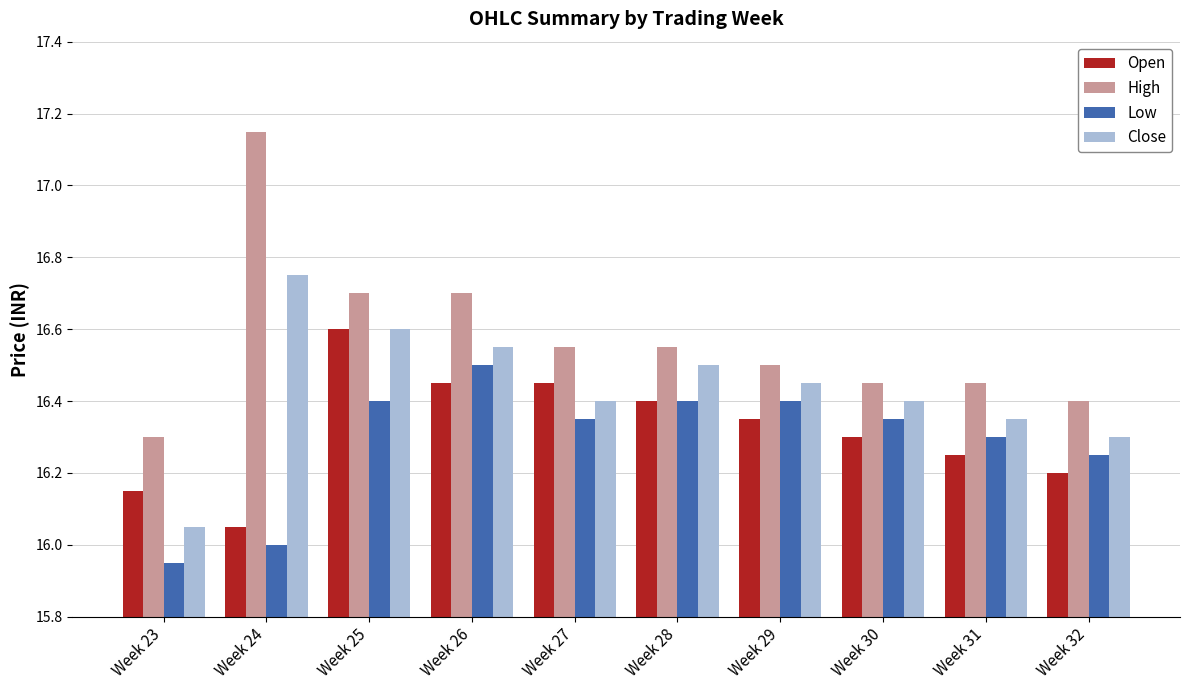

What is the difference between the maximum and minimum values in the Open series?

0.6